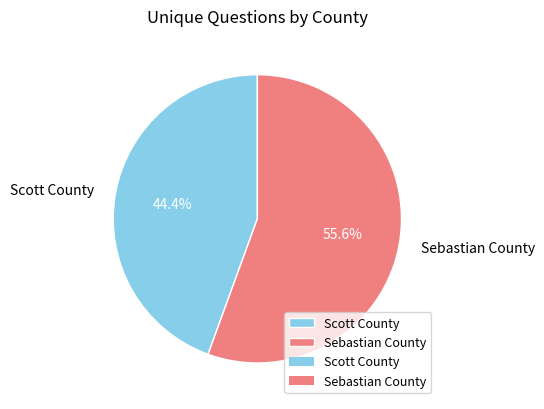

Rank the categories by value from highest to lowest.

Sebastian County, Scott County